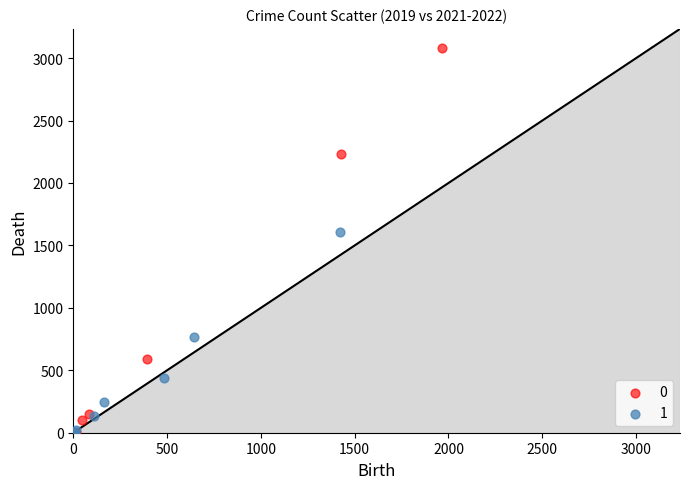

Which series contains the highest Y value?

0